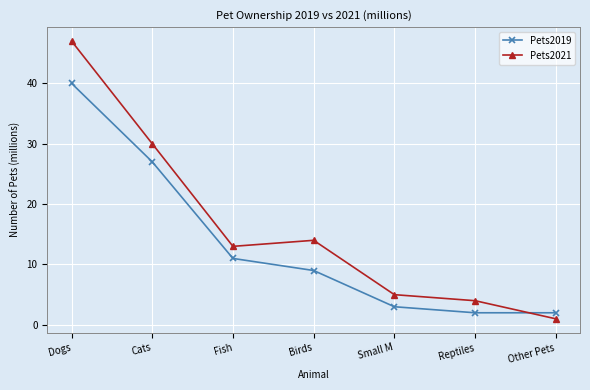

Reading left to right, extract all data points from this chart.

Pets2019: Dogs=40	Cats=27	Fish=11	Birds=9	Small M=3	Reptiles=2	Other Pets=2
Pets2021: Dogs=47	Cats=30	Fish=13	Birds=14	Small M=5	Reptiles=4	Other Pets=1